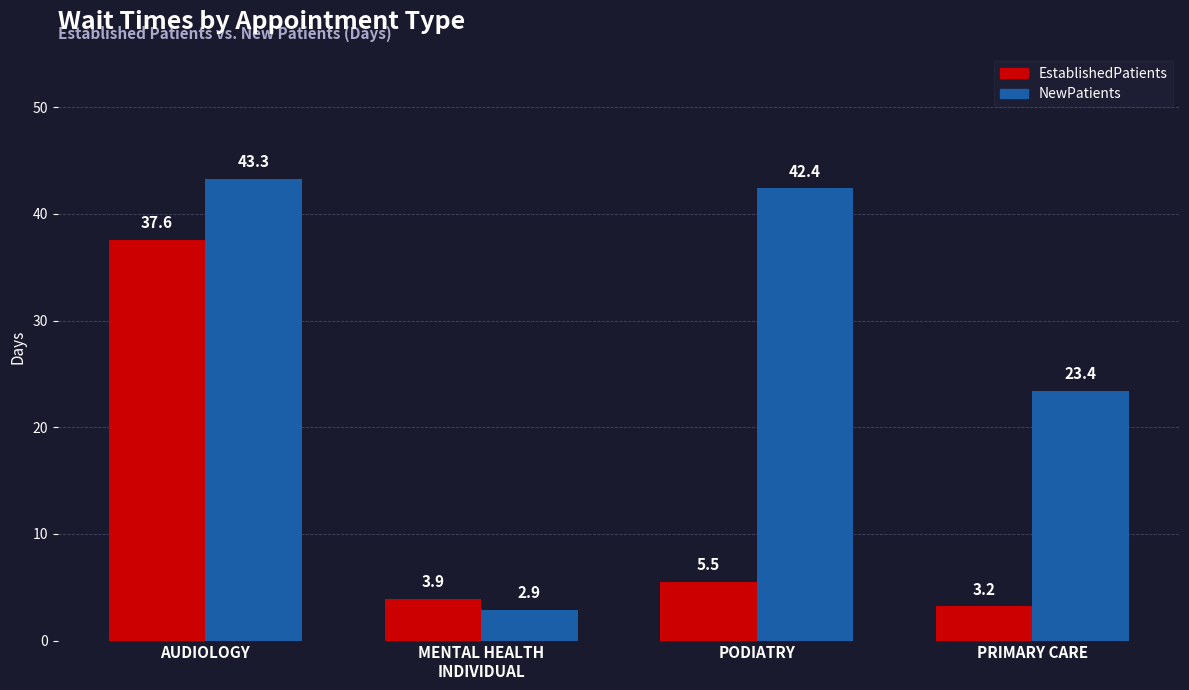

At which label is NewPatients closest to 23?

PRIMARY CARE